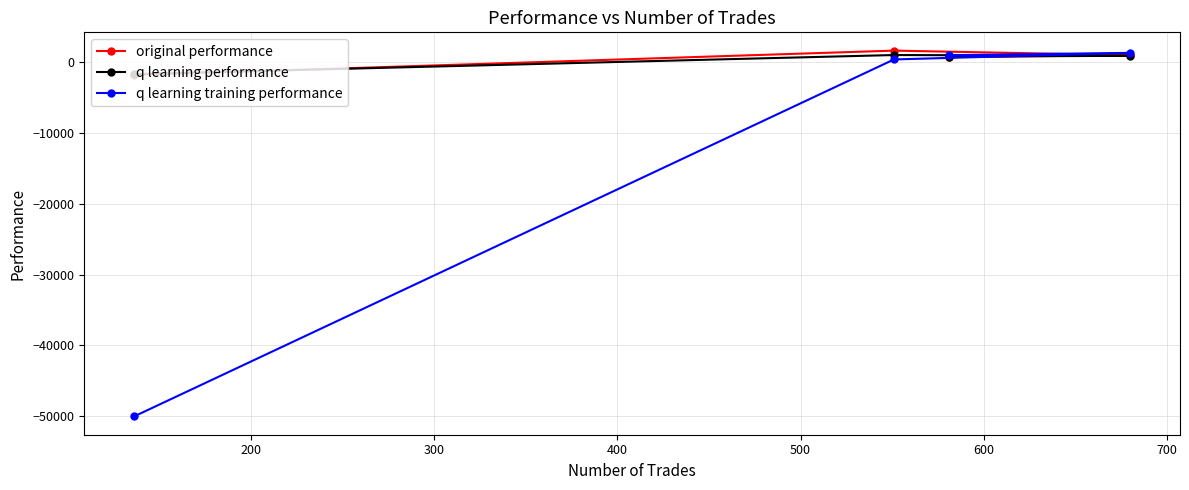

What is the sum of all q learning training performance values?

-47556.9